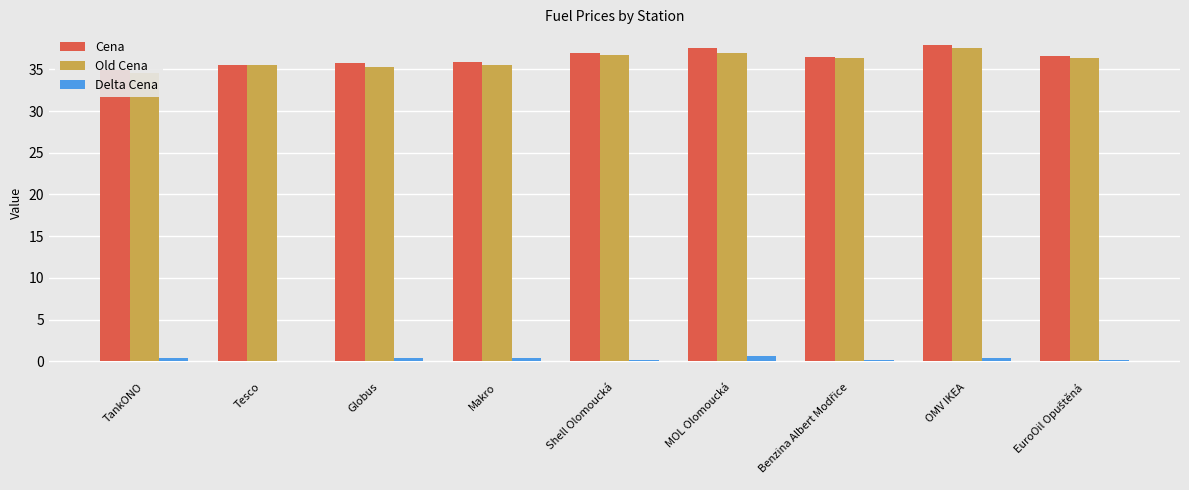

How many data points in Delta Cena are less than 0?

1